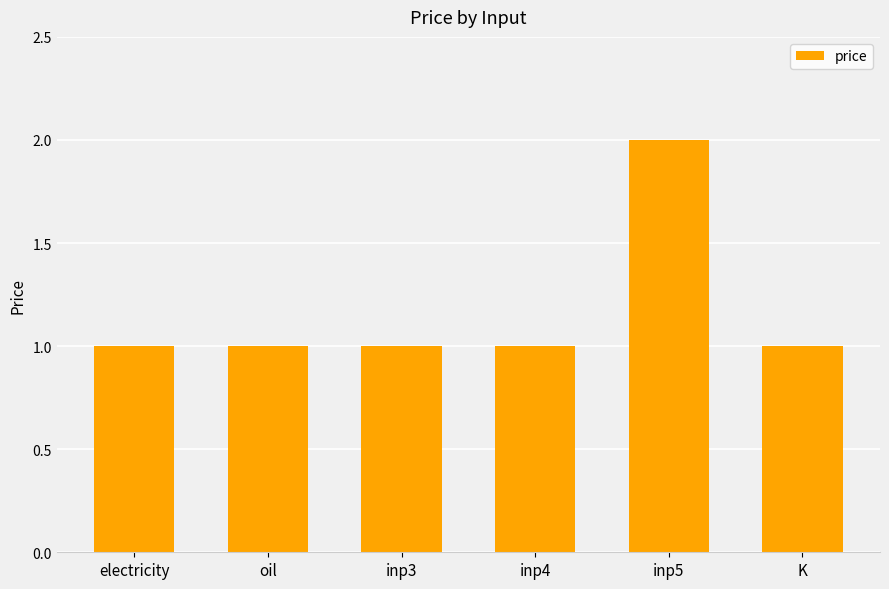

What is the ratio of the value at inp5 to the value at K?

2.0